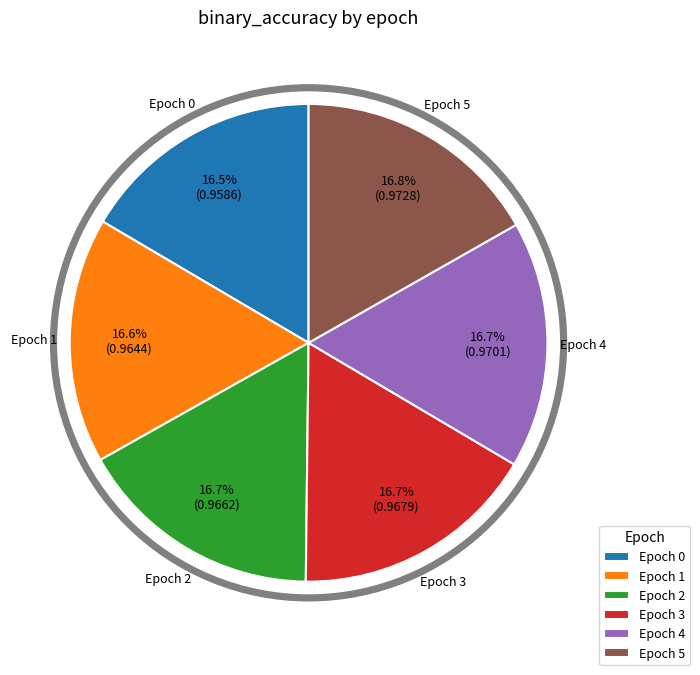

To the nearest percent, what is the combined percentage of 1 and 5?

33%